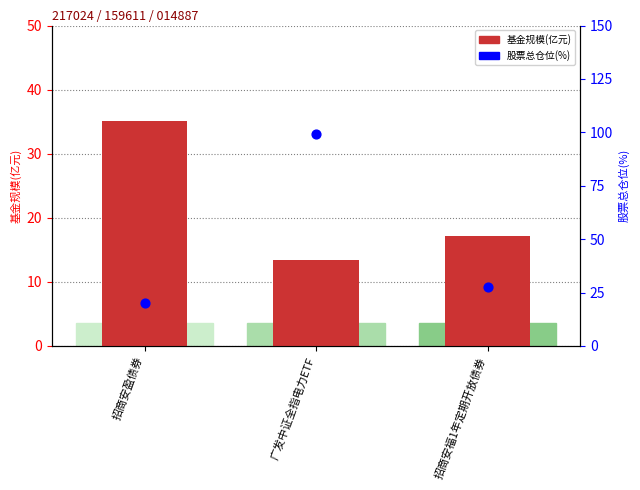

At how many categories does at least one series exceed 19?

3